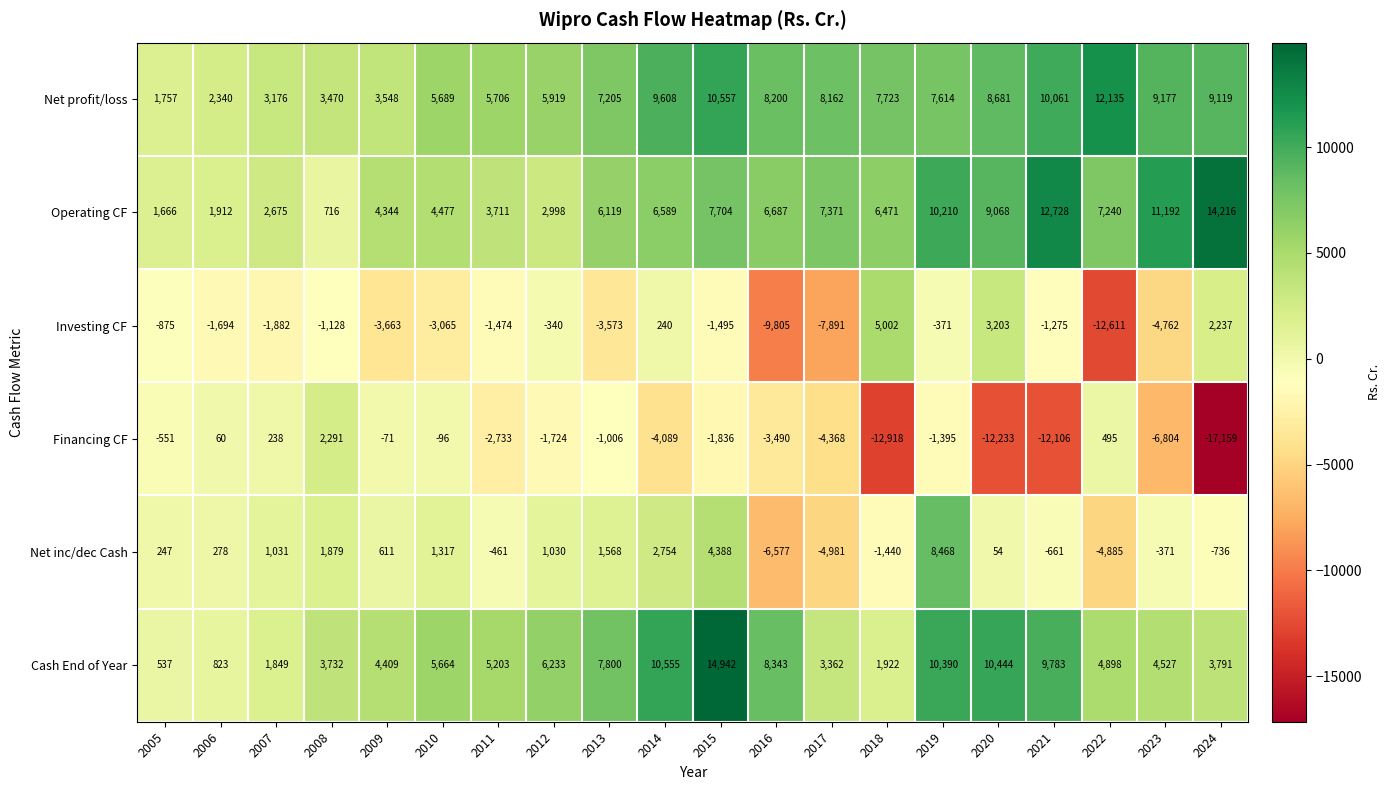

How many series are shown in this chart?

6